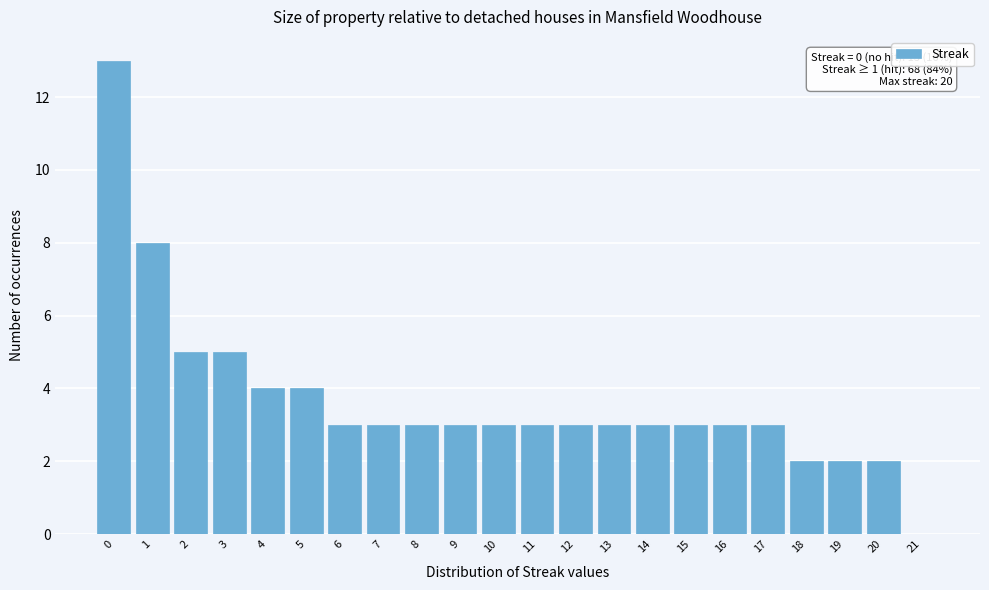

Reading right to left, what are all the values shown in this chart?

21=0	20=2	19=2	18=2	17=3	16=3	15=3	14=3	13=3	12=3	11=3	10=3	9=3	8=3	7=3	6=3	5=4	4=4	3=5	2=5	1=8	0=13